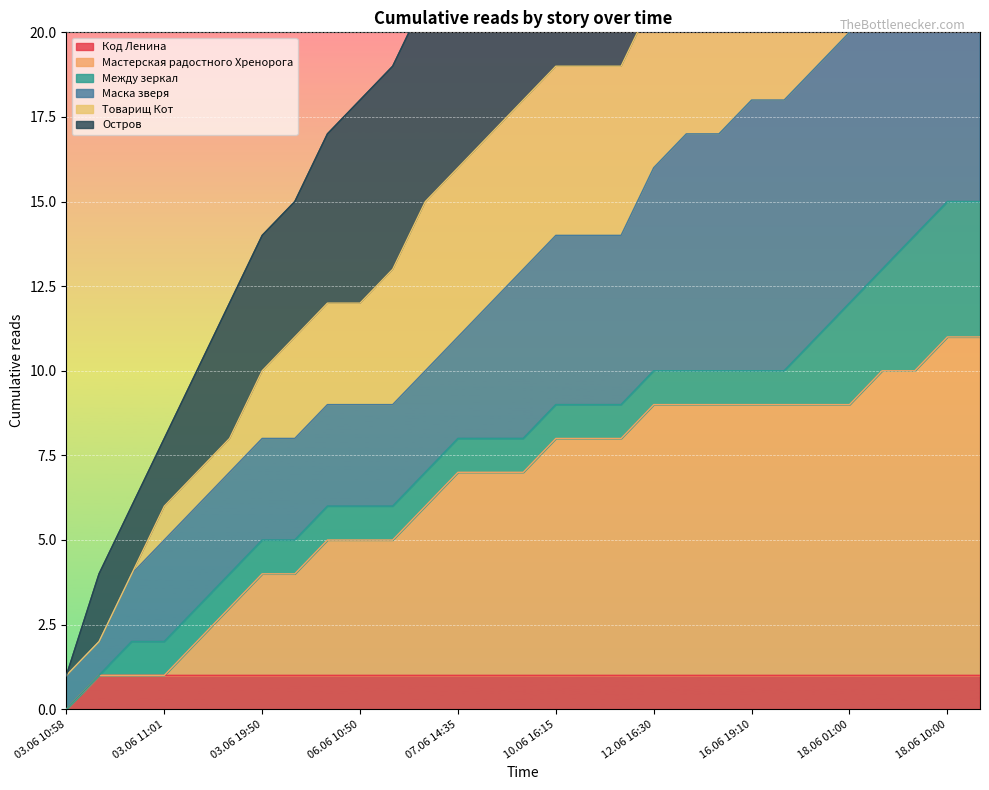

Which category has the highest value across all series?

18.06 13:25